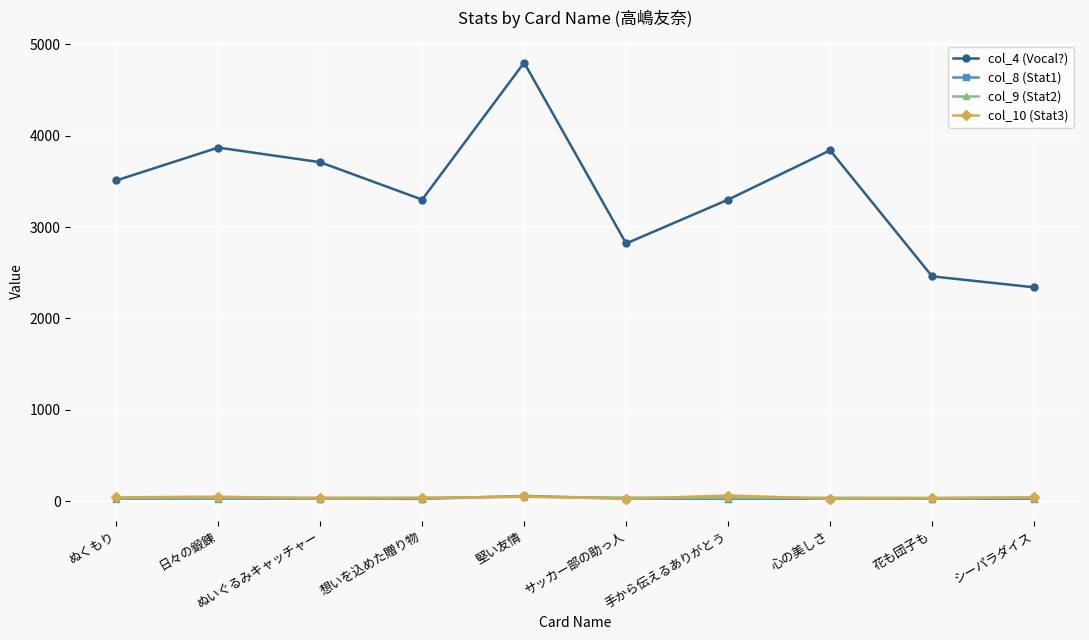

What is the label of the 5th point from the right?

サッカー部の助っ人